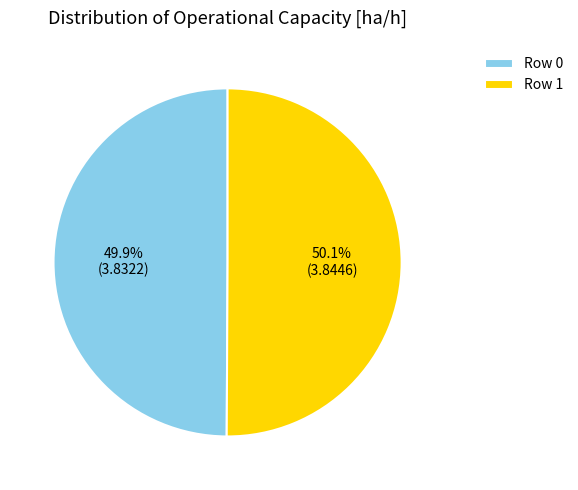

Count the number of slices in the pie.

2